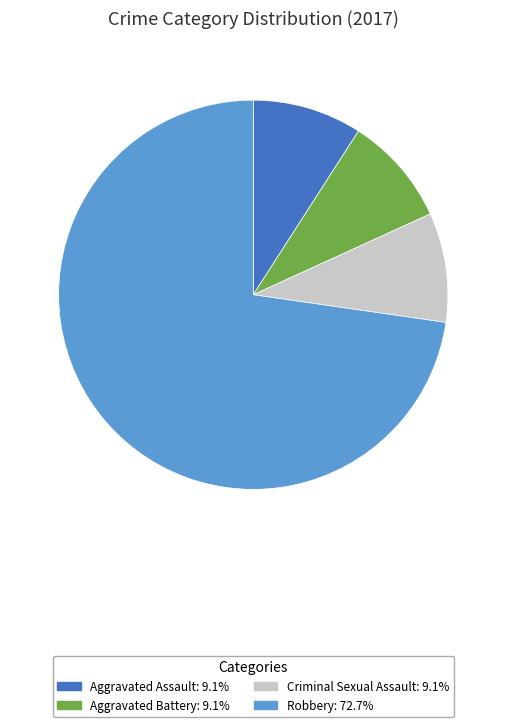

How many segments does this pie chart have?

4